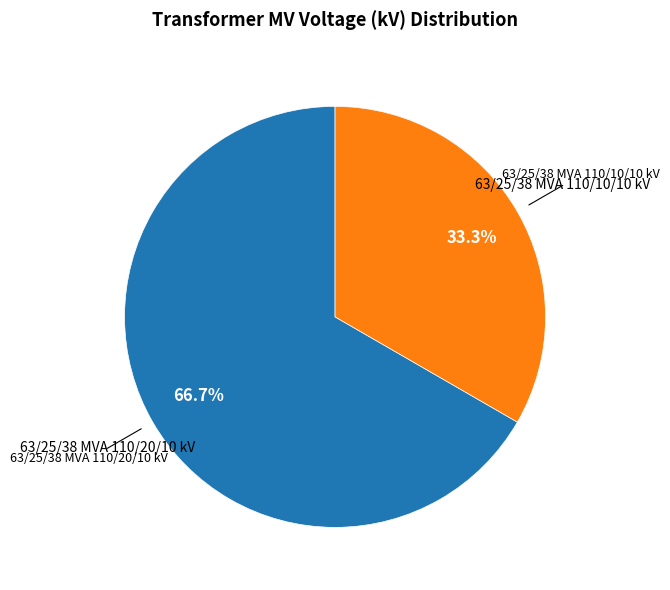

Does any single category account for the majority?

Yes